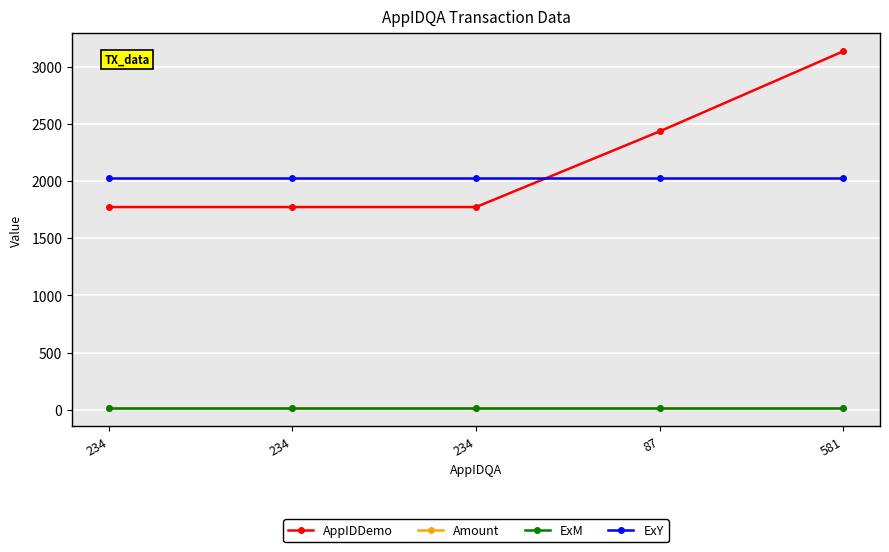

Is the value of Amount at 581 greater than the value of ExY at 234?

No